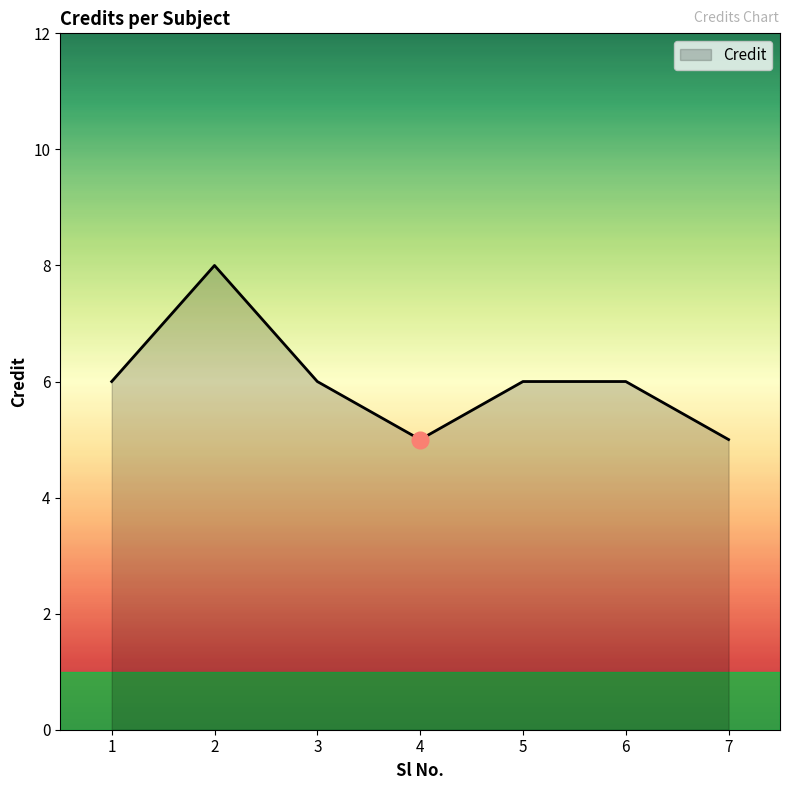

What is the approximate value at 4?

5